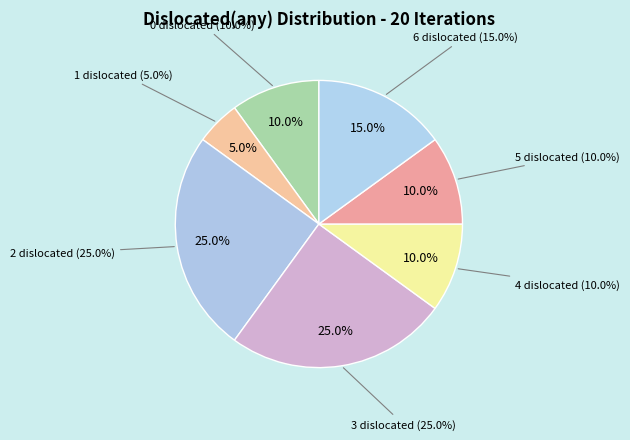

Rank the categories by value from lowest to highest.

1 dislocated, 0 dislocated, 4 dislocated, 5 dislocated, 6 dislocated, 2 dislocated, 3 dislocated